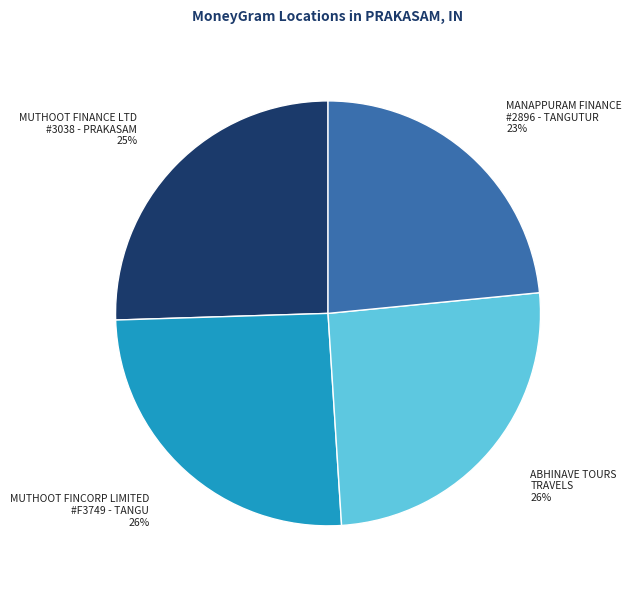

Is there any slice that represents more than half of the pie?

No